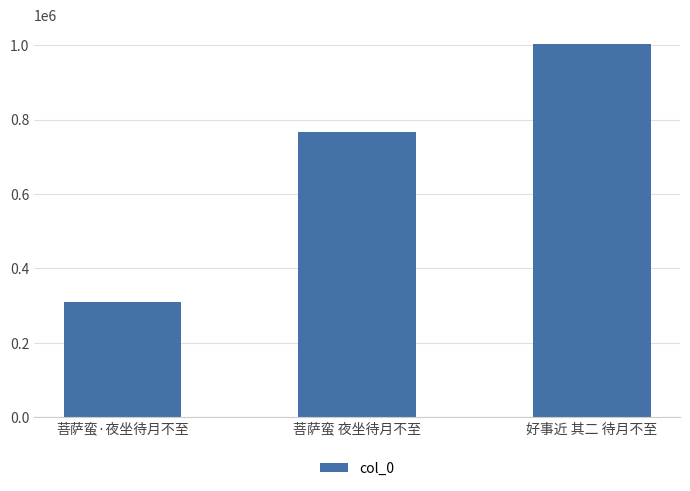

True or false: the data shows 1729718 at 好事近 其二 待月不至.

False